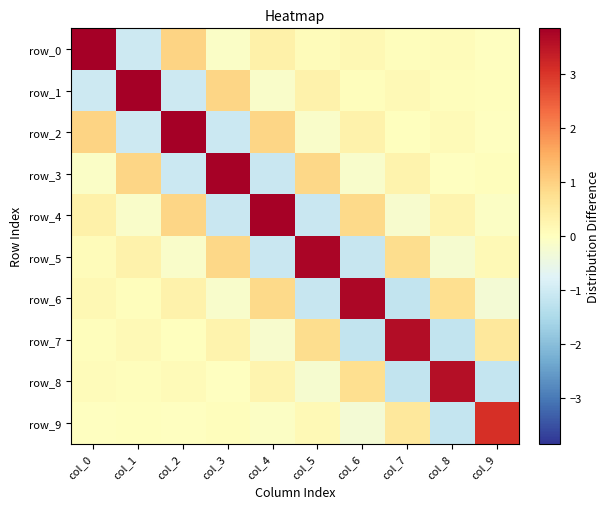

How many data points does each series have?

10